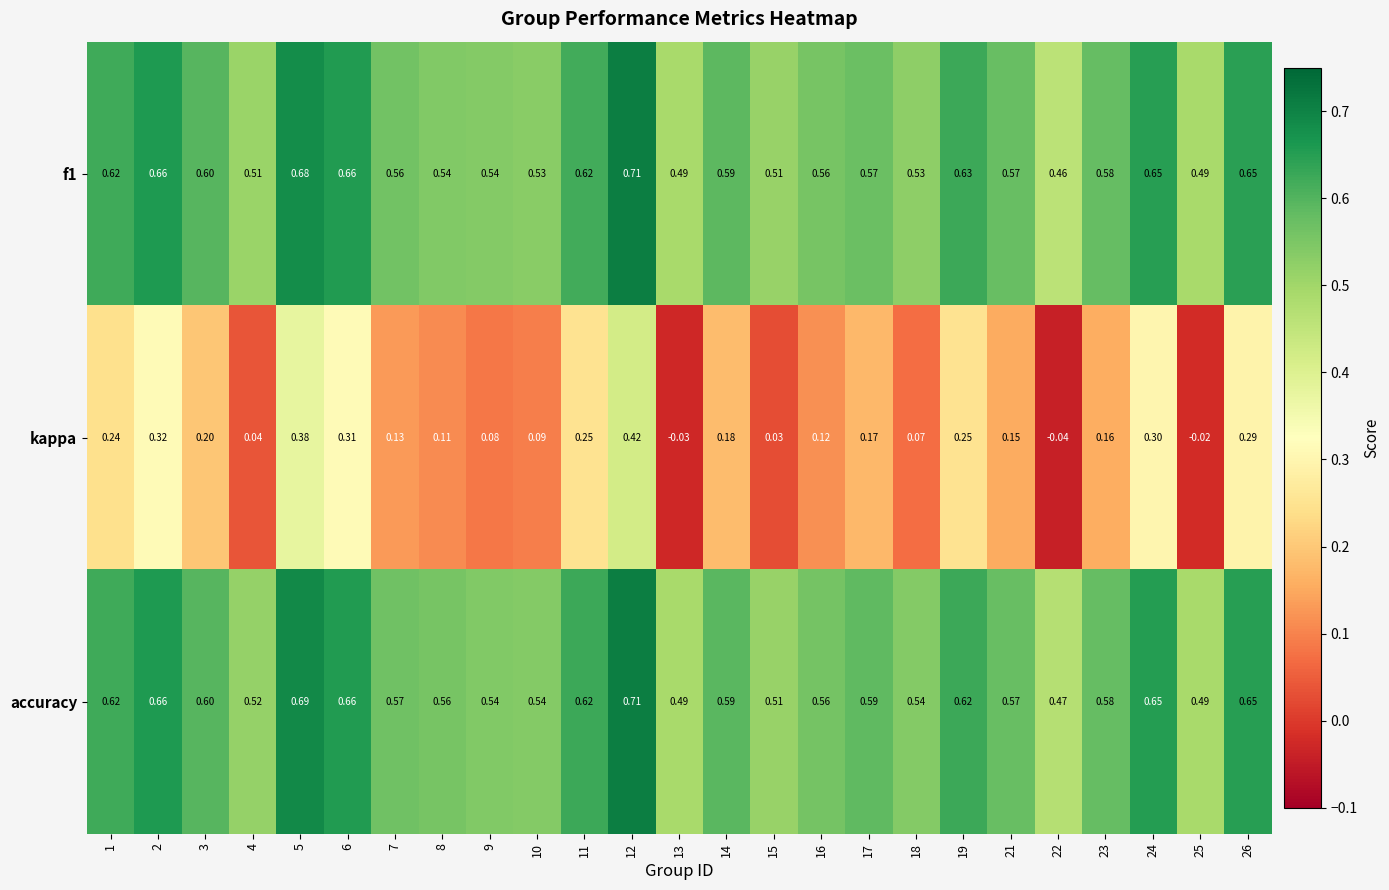

Which series changed the most between 2 and 26?

kappa